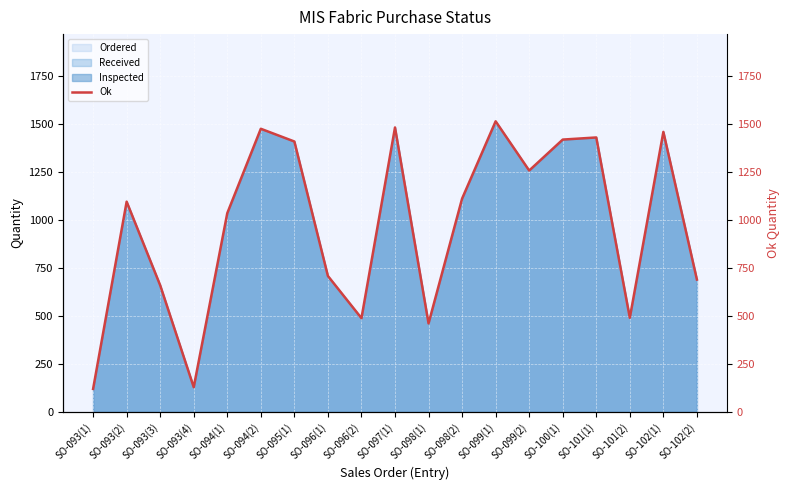

What is the approximate value at SO-093(1)?

120.0